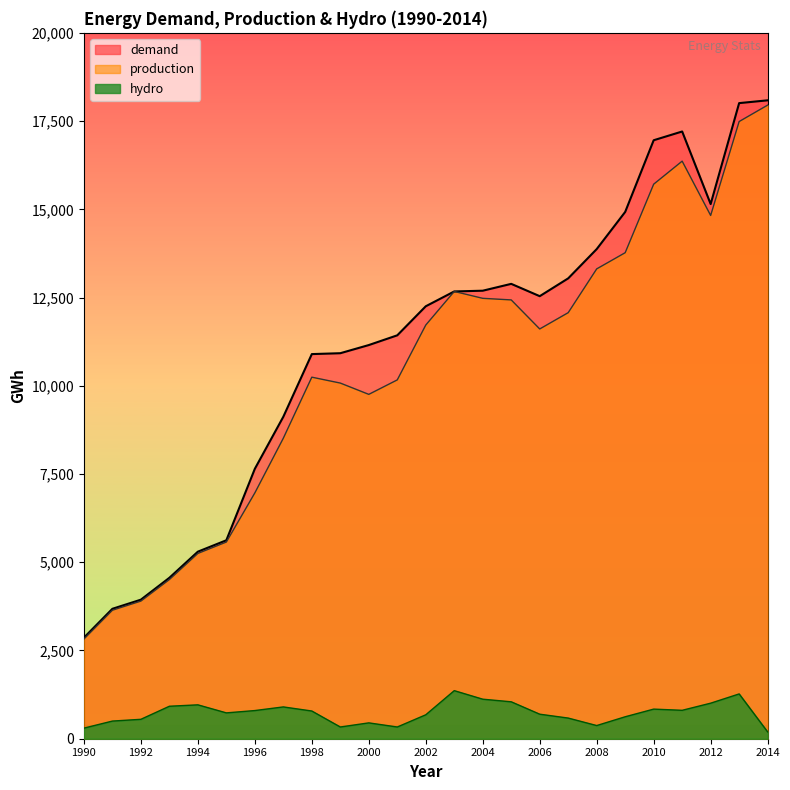

How many data points in demand are above 12253?

12